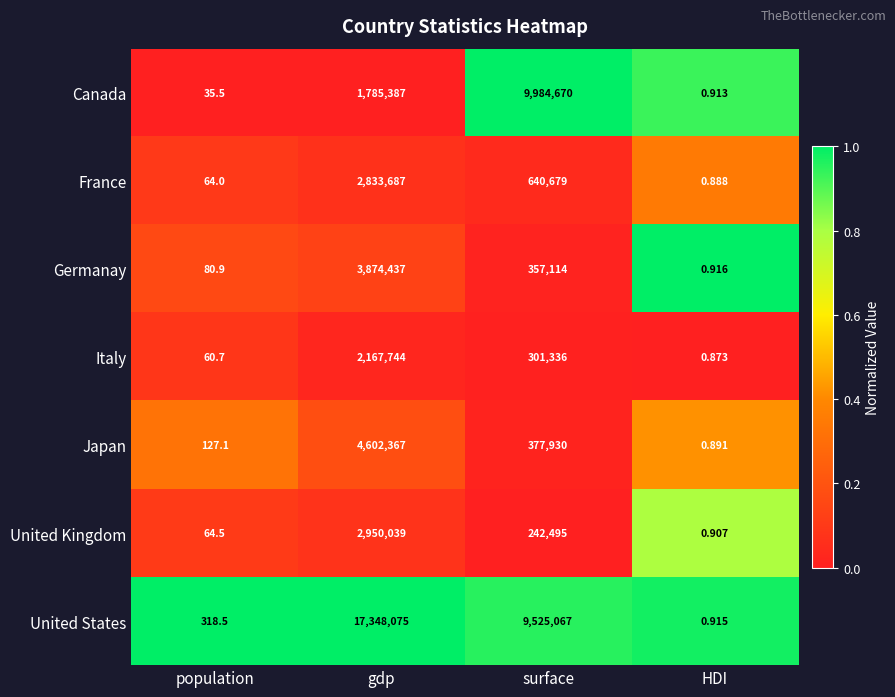

At how many categories does at least one series exceed 0?

4